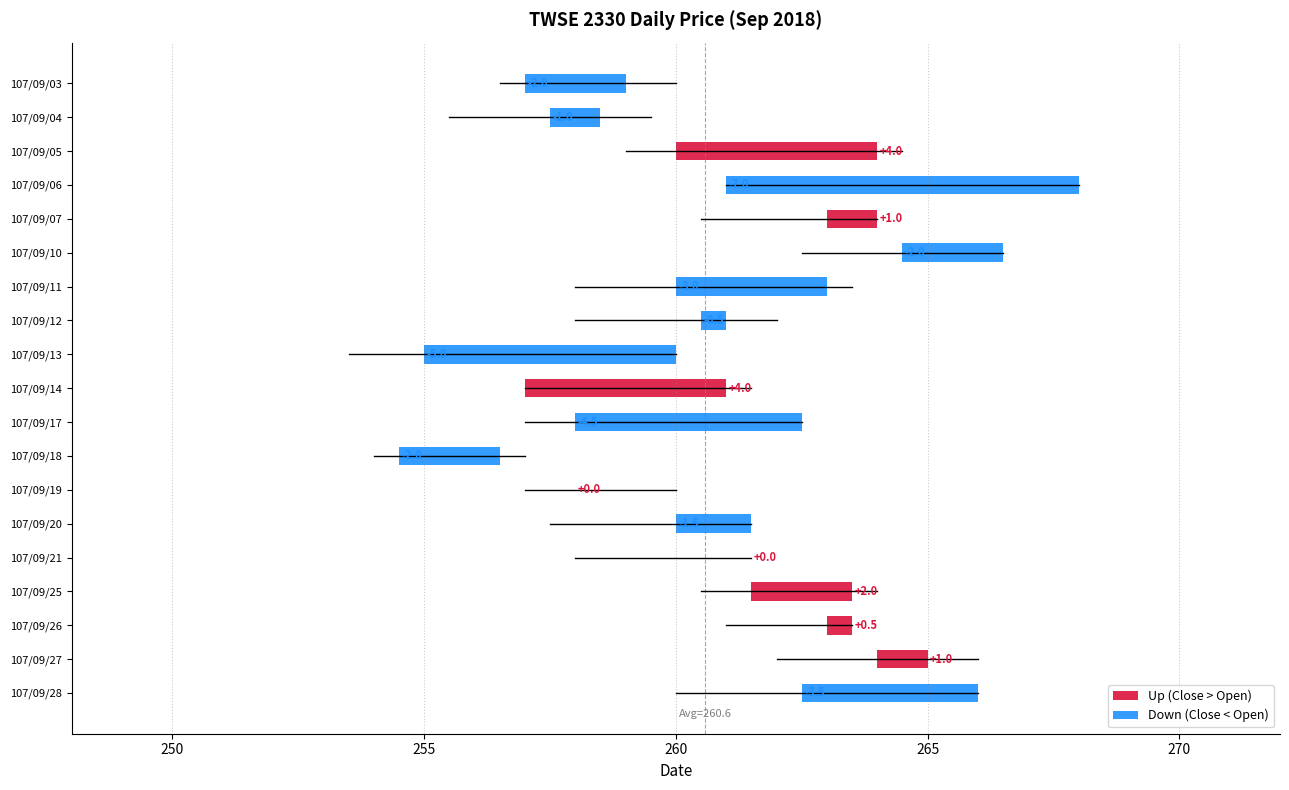

What is the minimum value shown in the chart?

253.5